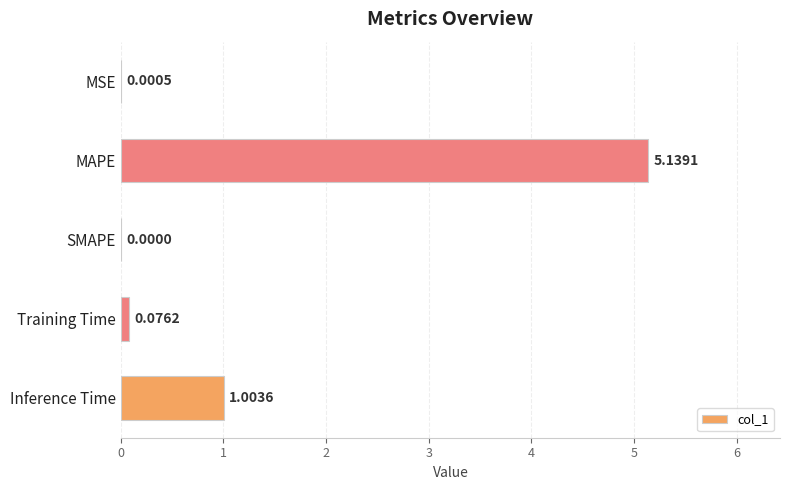

What is the sum of all values?

6.2